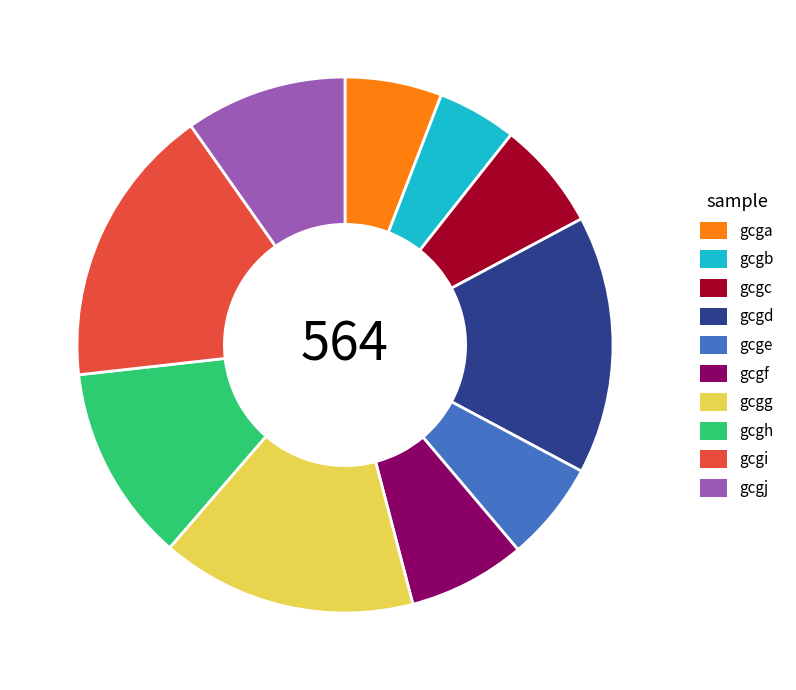

Does gcgg represent more than half of the total?

No